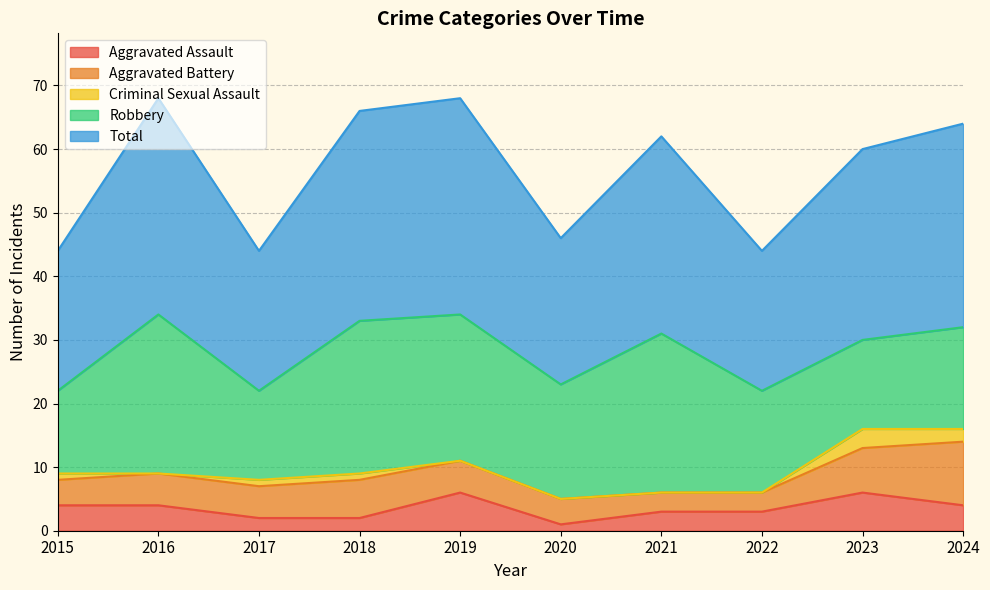

Which category has the lowest value in the Criminal Sexual Assault series?

2016